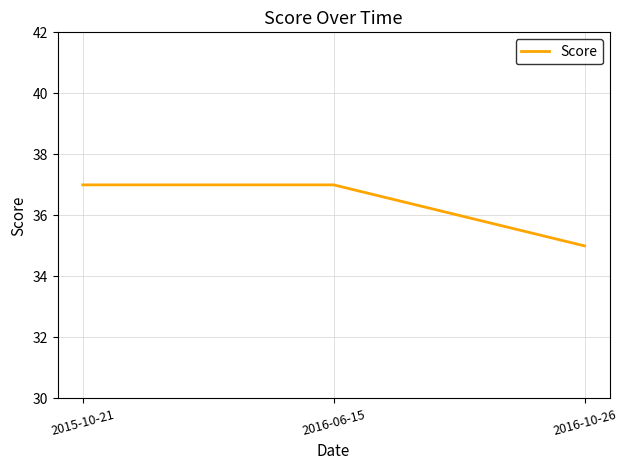

Is it true that the value at 2015-10-21 is 37?

True